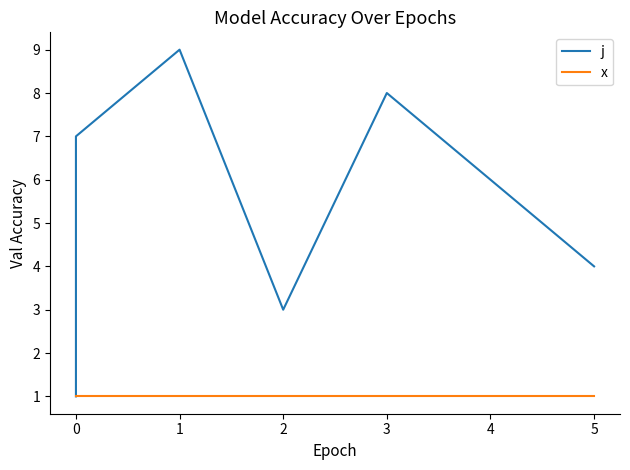

At how many categories does at least one series exceed 8?

1